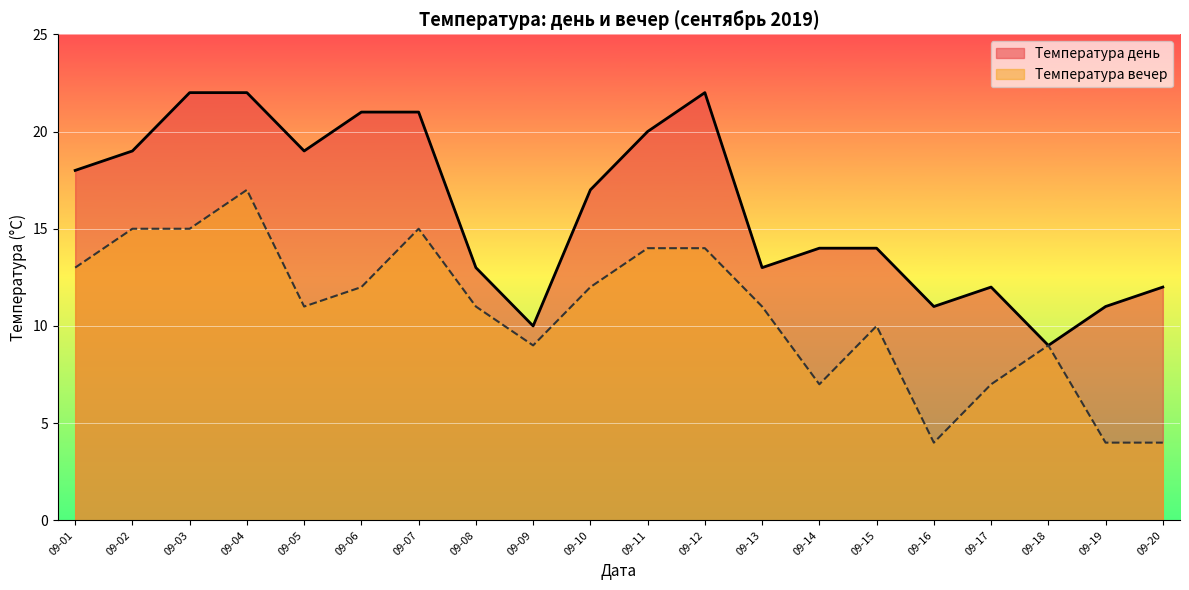

Rank the series by their maximum value, from lowest to highest.

Температура вечер, Температура день